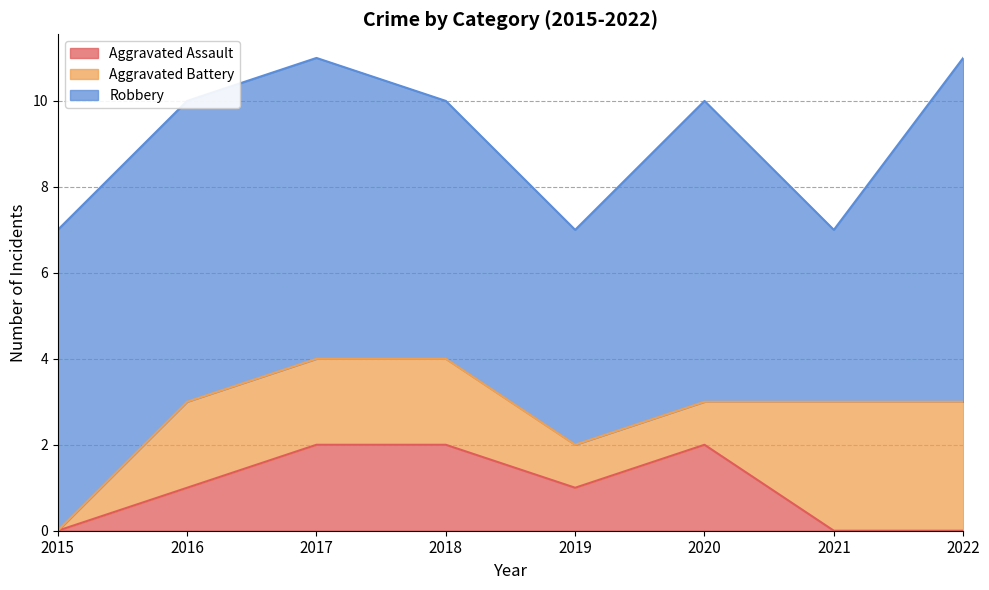

True or false: Robbery and Aggravated Battery cross at least once.

False